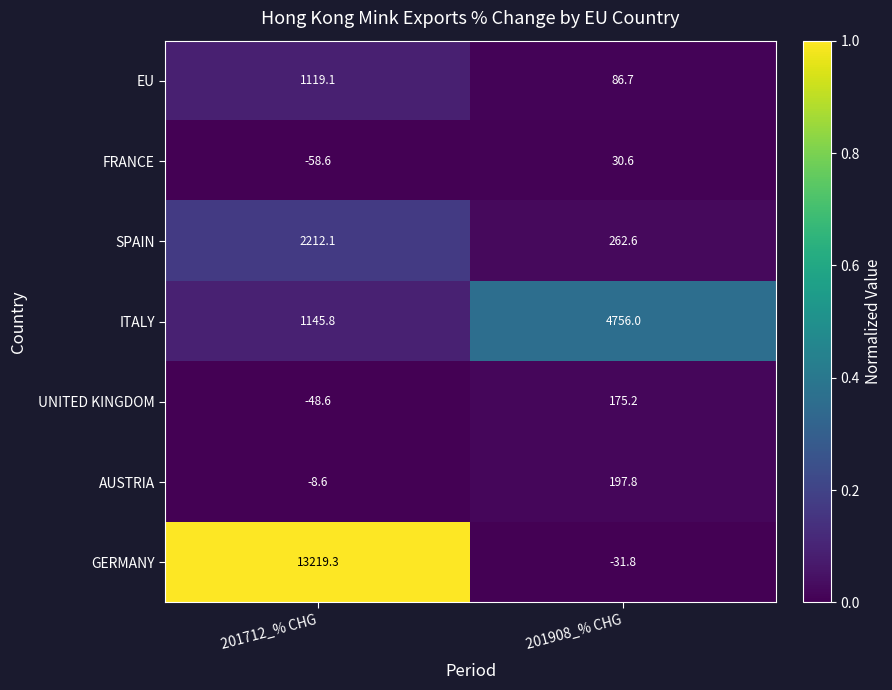

Reading left to right, list all the values displayed in this chart.

EU: 1119.1	86.7
FRANCE: -58.6	30.6
SPAIN: 2212.1	262.6
ITALY: 1145.8	4756.0
UNITED KINGDOM: -48.6	175.2
AUSTRIA: -8.6	197.8
GERMANY: 13219.3	-31.8